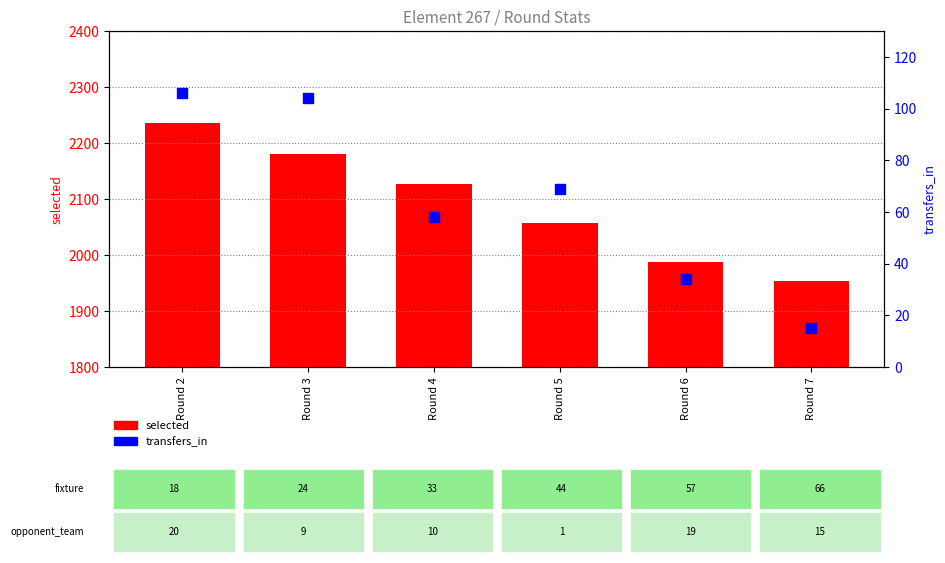

At which category is the sum across all series the highest?

Round 2